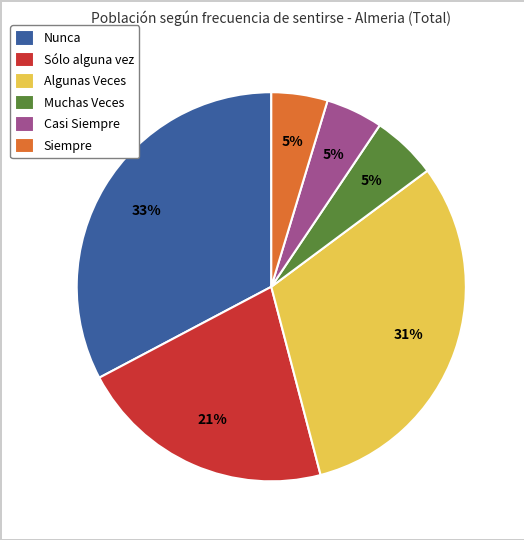

To the nearest percent, what portion does Sólo alguna vez represent?

21%